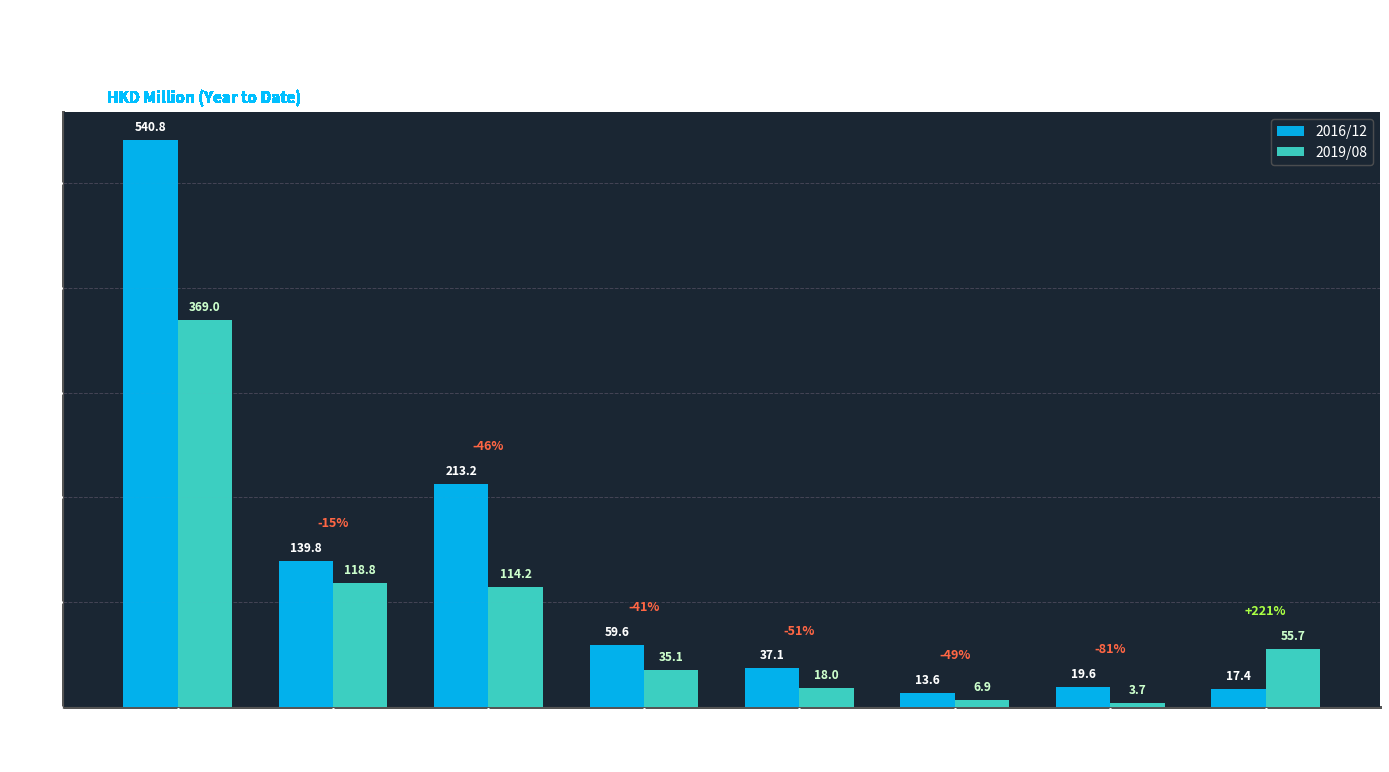

Is it true that 2016/12 equals 540.8 at EU?

True